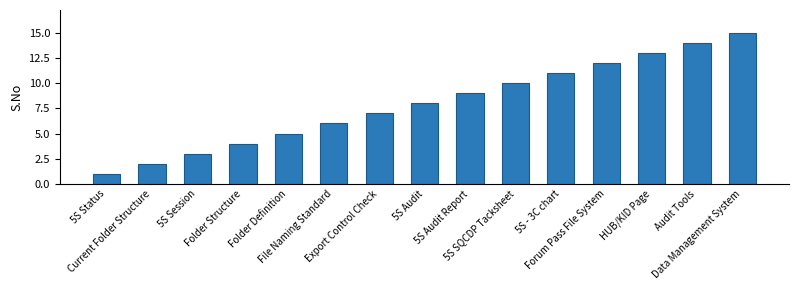

What is the ratio of the value at Forum Pass File System to the value at Folder Structure?

3.0